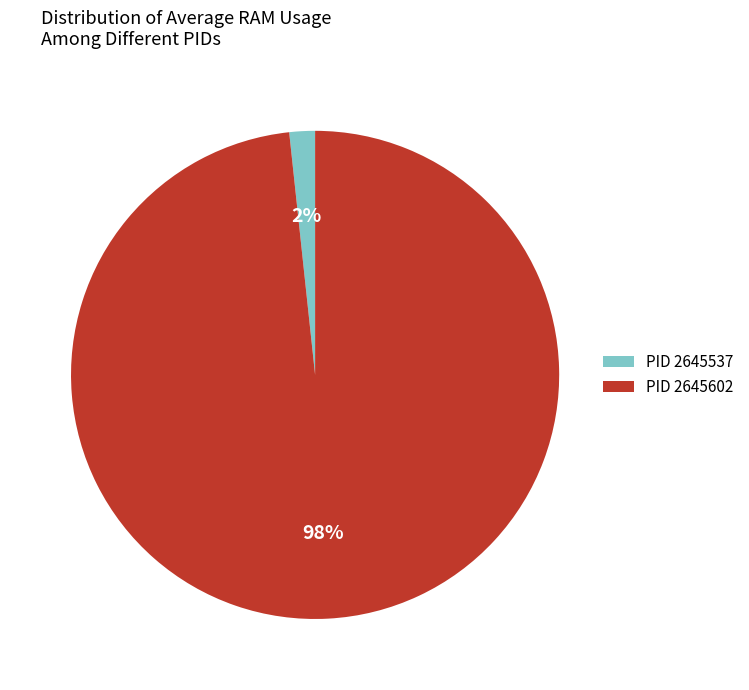

Which category has the biggest portion of the pie?

PID 2645602